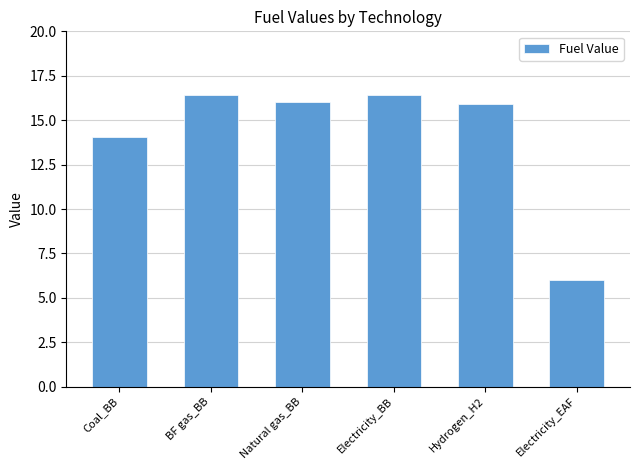

Is it true that the value at BF gas_BB is 29.1?

False